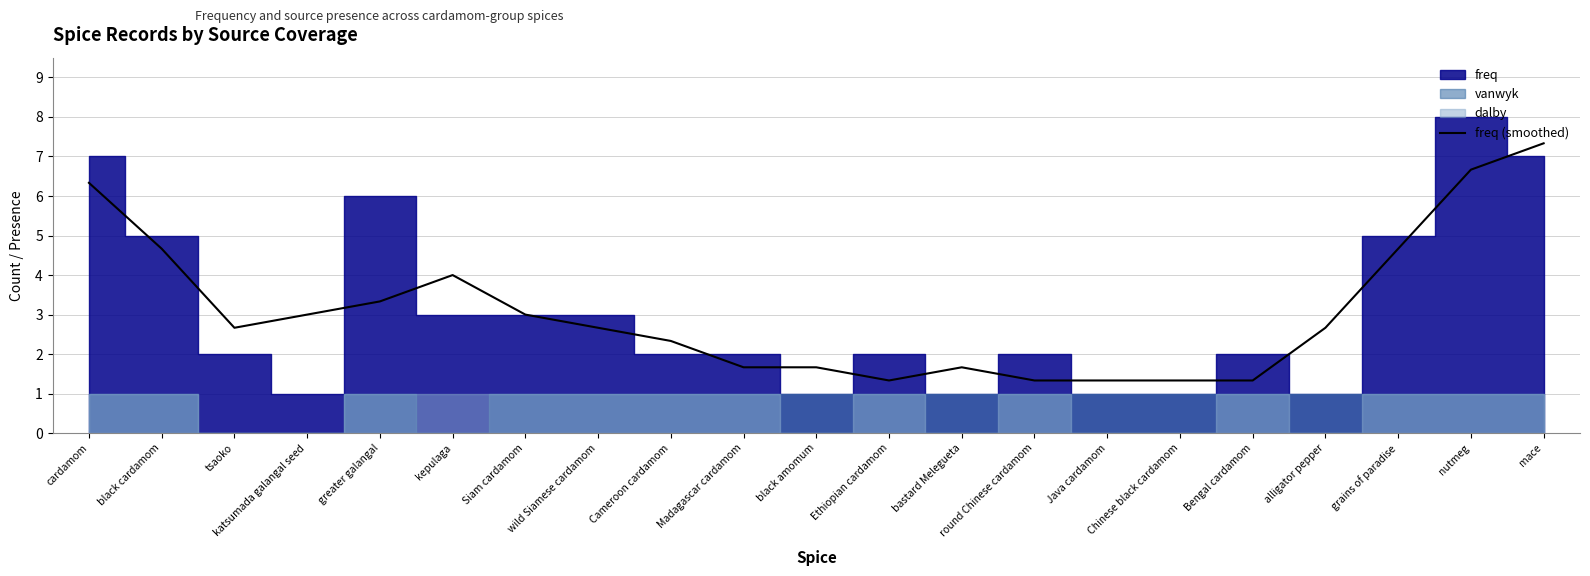

What is the approximate value of freq (smoothed) at greater galangal?

3.3